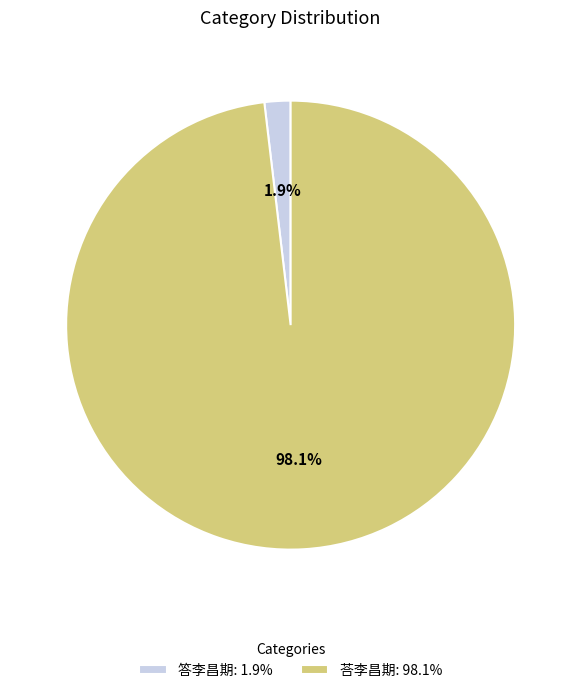

What percentage is the 荅李昌期 slice, to the nearest percent?

98%